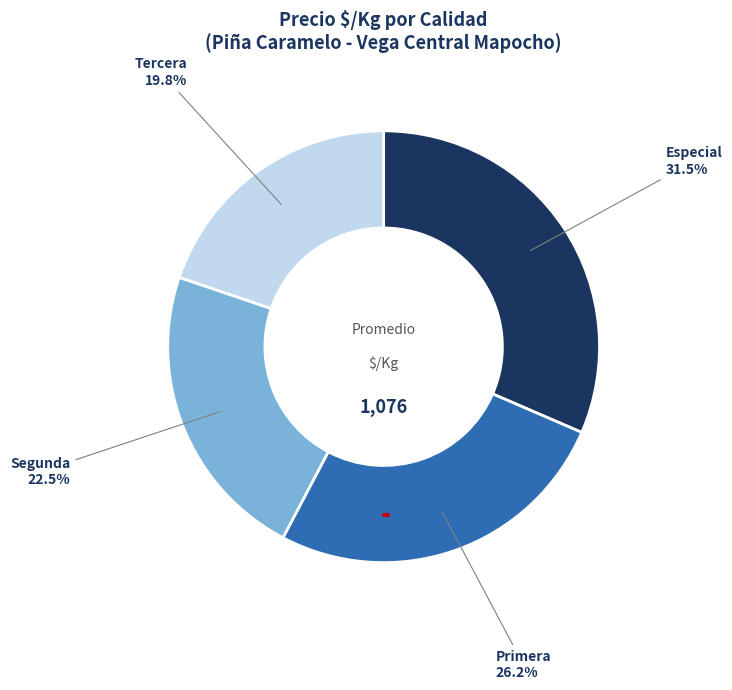

Rank the categories by value from highest to lowest.

Especial, Primera, Segunda, Tercera